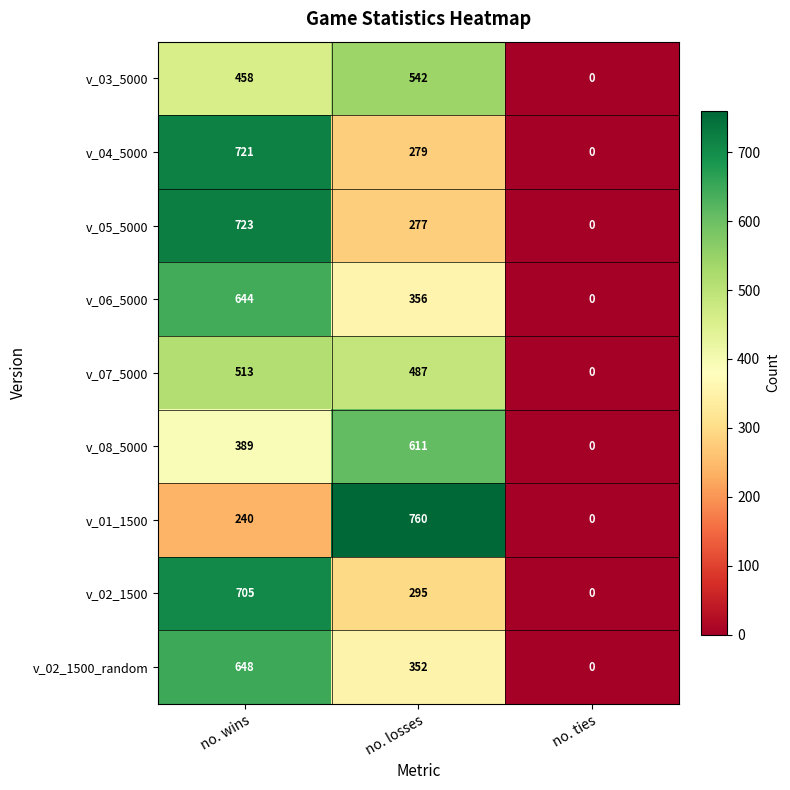

What is the spread (max minus min) of values at no. wins?

483